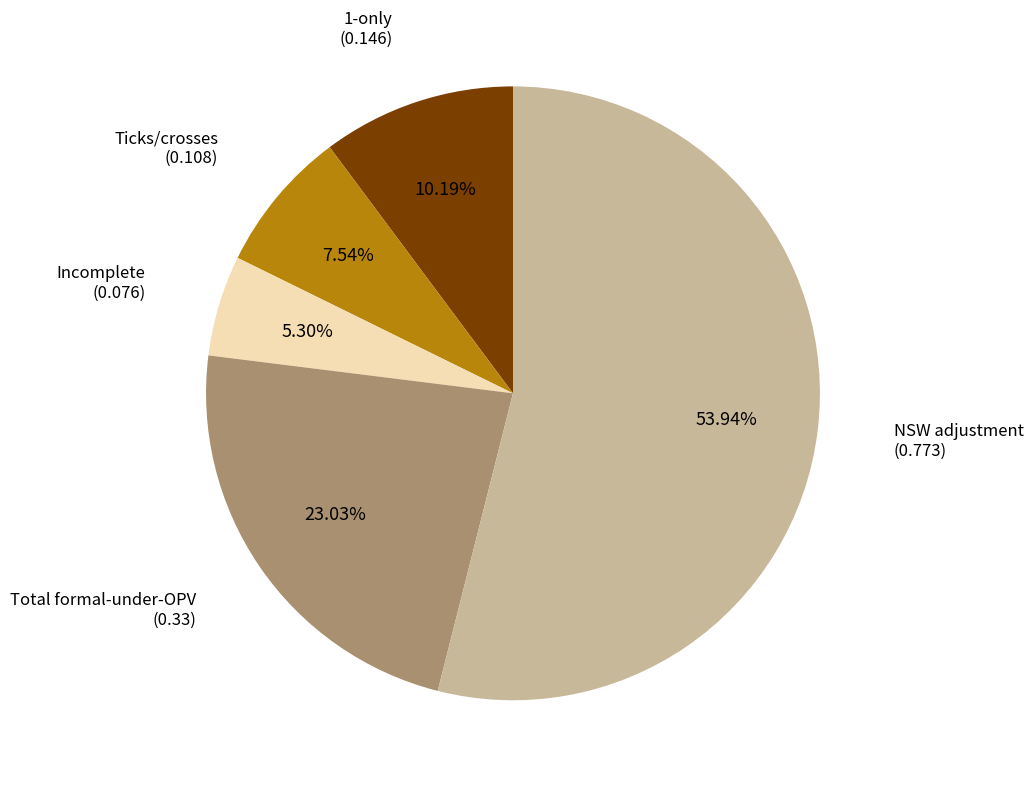

Is there any slice that represents more than half of the pie?

Yes